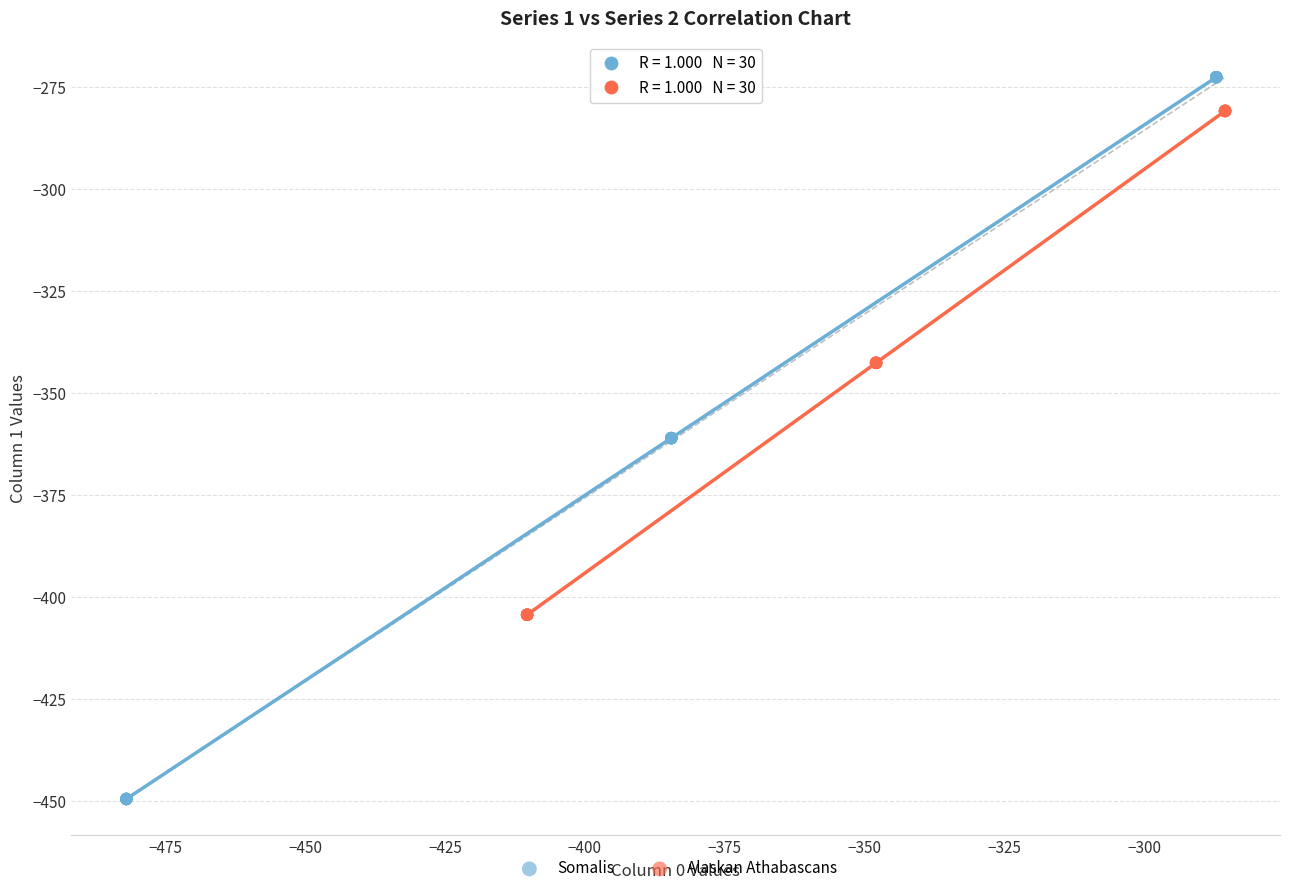

Which series has the largest Y range (max minus min)?

Somalis